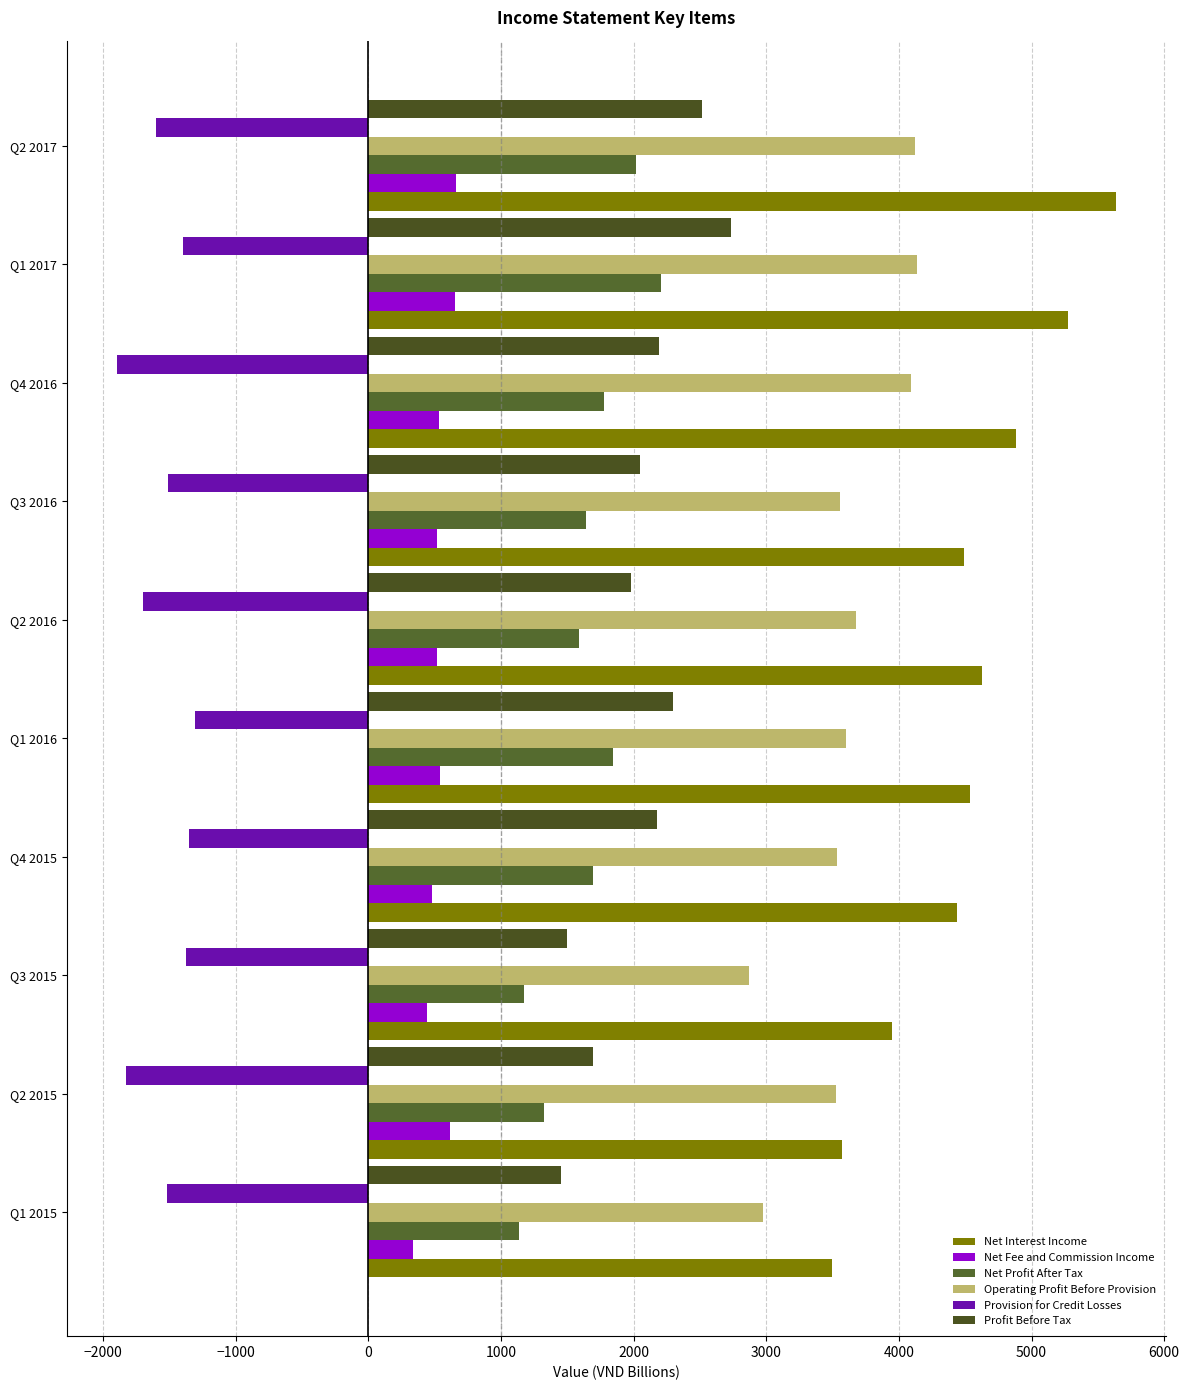

Count the number of categories in the chart.

10